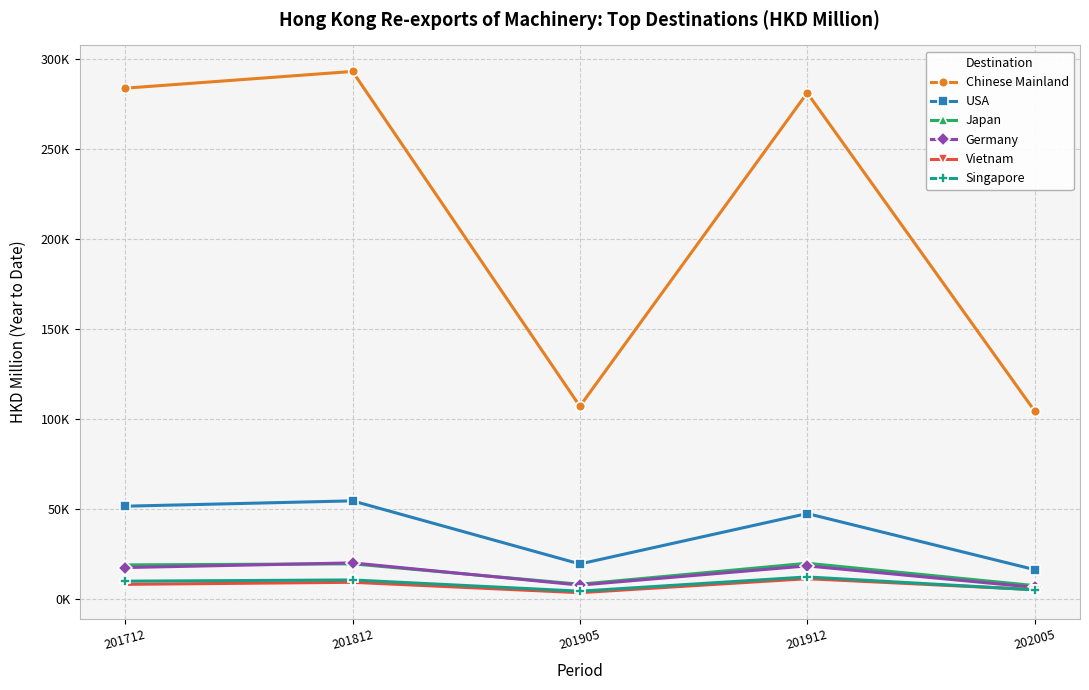

Which series has the largest range (max minus min)?

Chinese Mainland